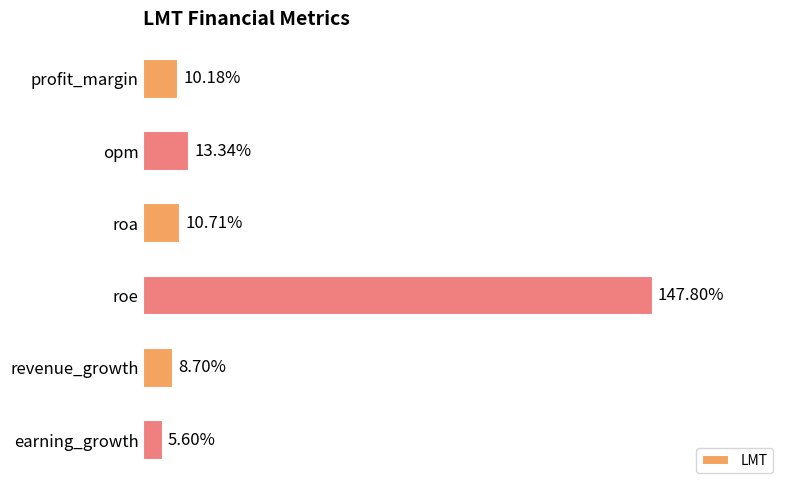

What is the label of the 1st bar from the bottom?

earning_growth